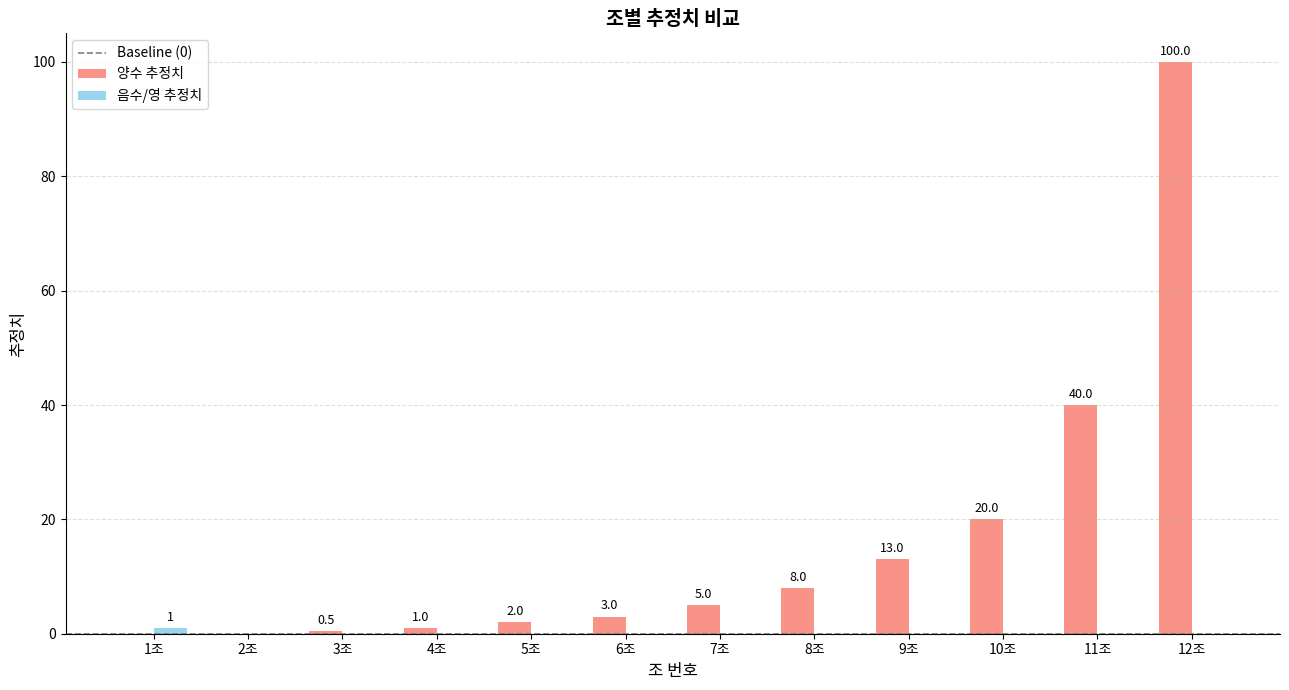

What is the greatest value displayed?

100.0